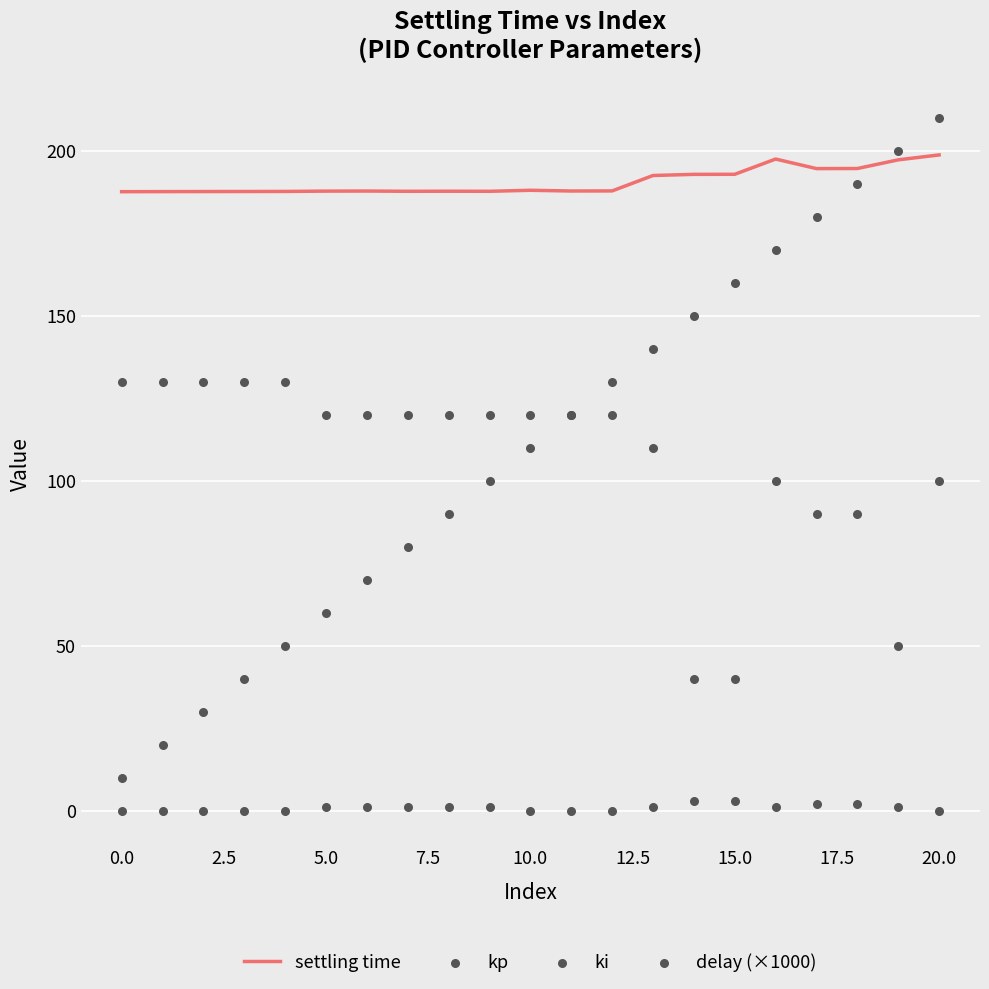

At which category is the sum across all series the highest?

20